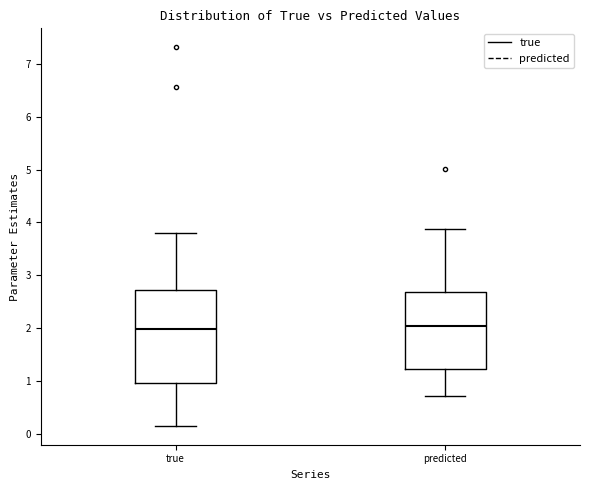

Which box is the tallest, from its lower edge to its upper edge?

true